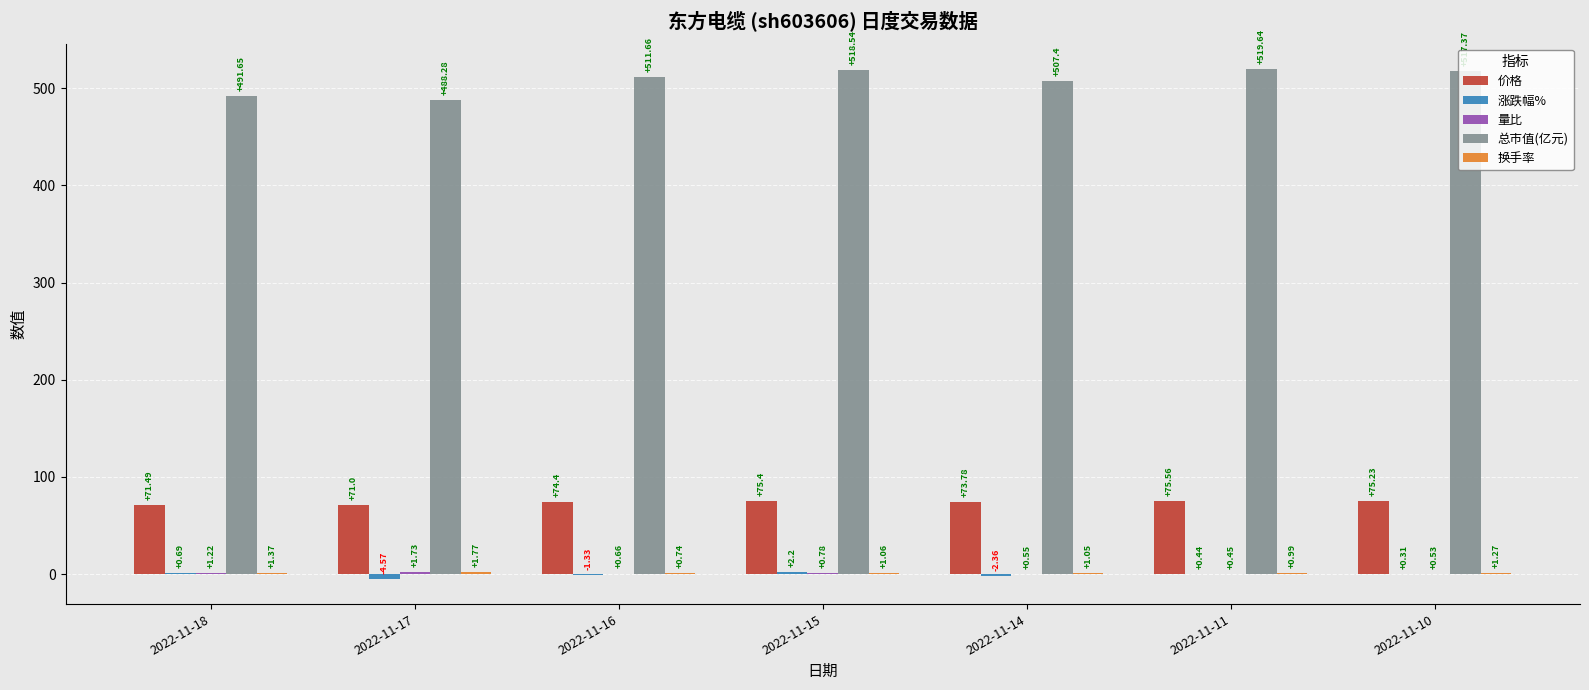

What is the sum of all 总市值(亿元) values?

3554.5